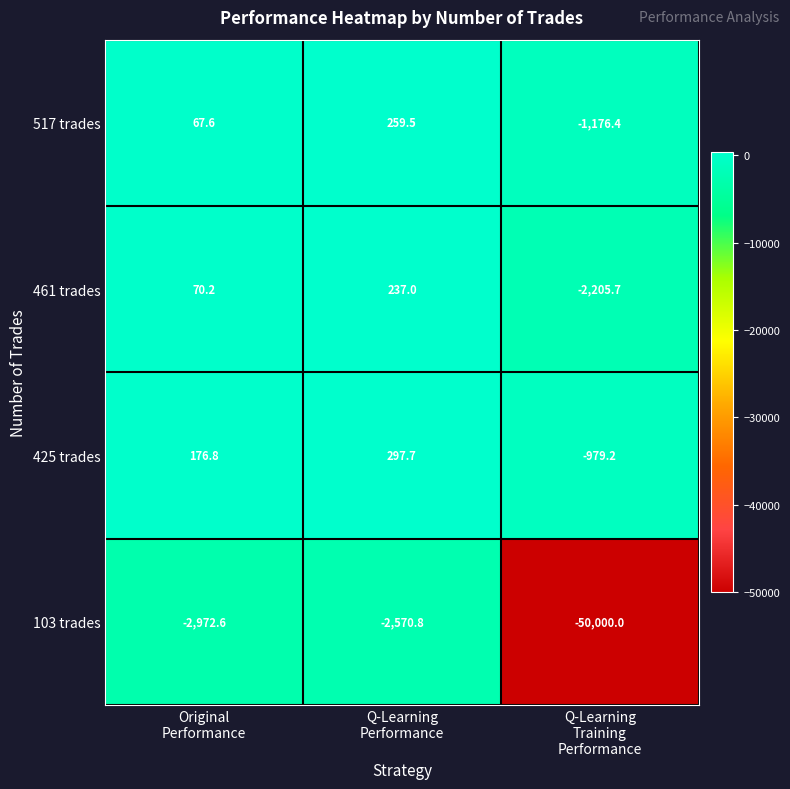

Between Original
Performance and Q-Learning
Training
Performance, which series saw the biggest shift?

103 trades